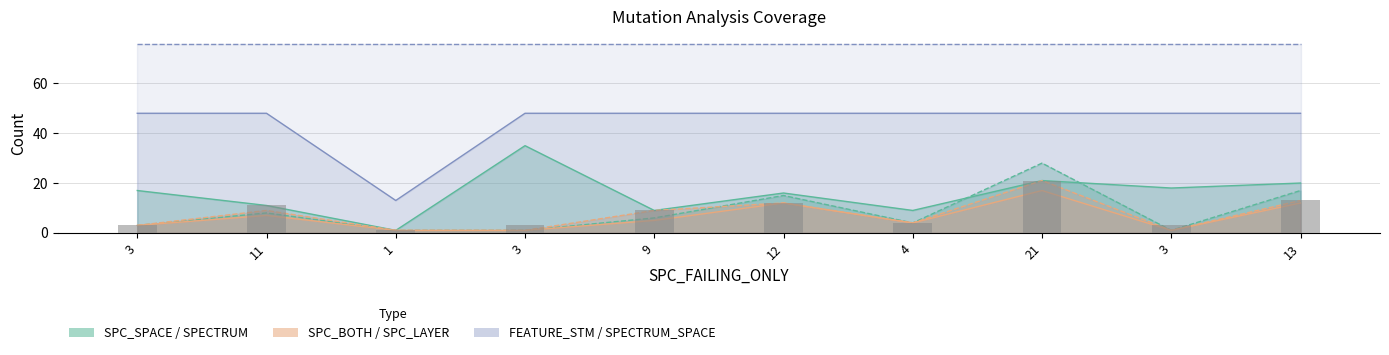

At which category does the chart reach its minimum across all series?

1